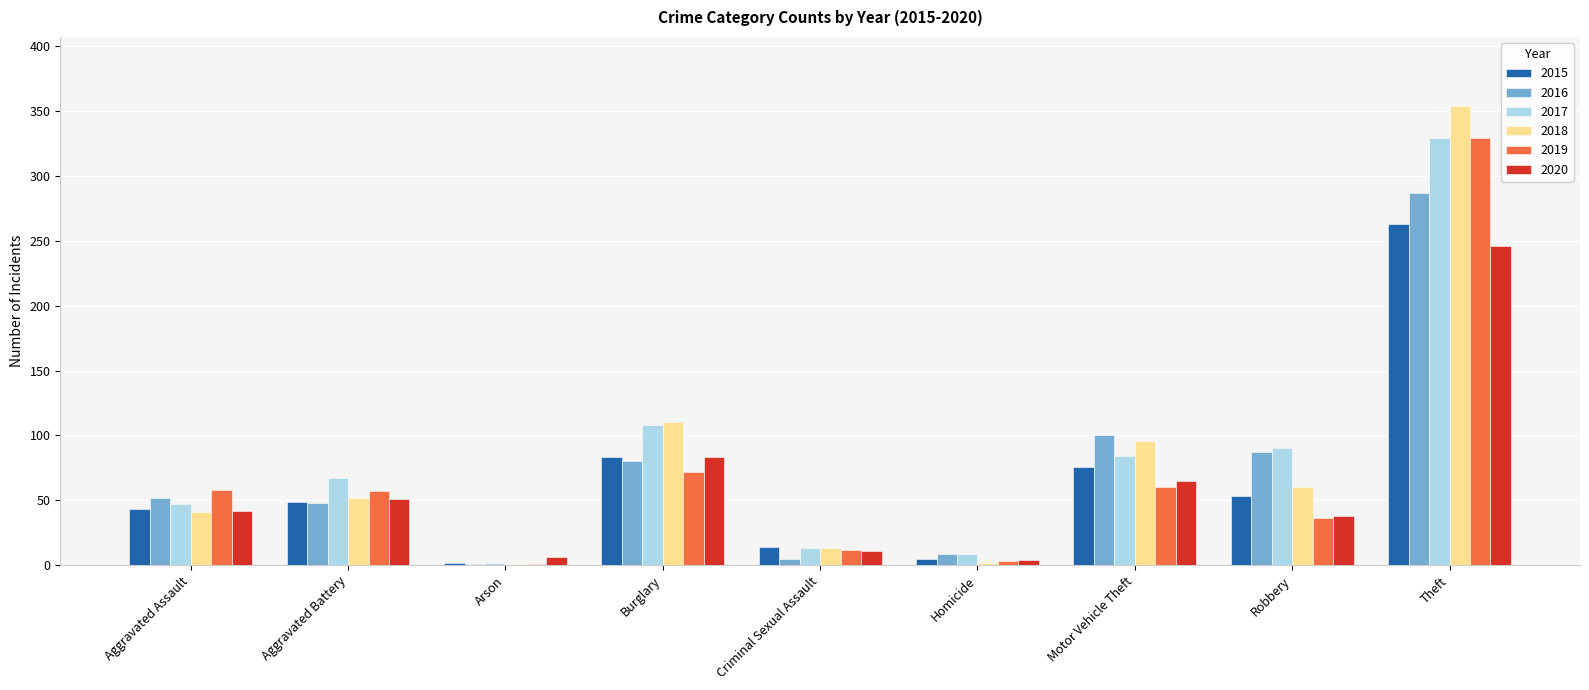

Where is 2020 nearest to the value 125?

Burglary